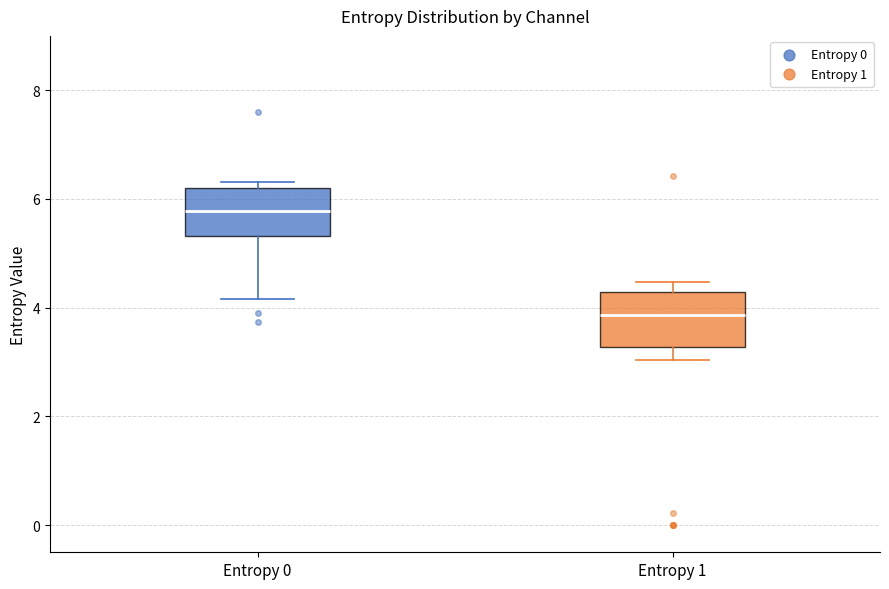

Reading left to right, read every box against the y-axis: the position of its median line, the range the box covers, and the ends of its whiskers. The values are not printed on the chart, so give them approximately, as read against the axis.

Entropy 0: median 5.8, box 5.4 to 6.2, whiskers 4.2 to 6.4
Entropy 1: median 3.8, box 3.2 to 4.2, whiskers 3.0 to 4.4